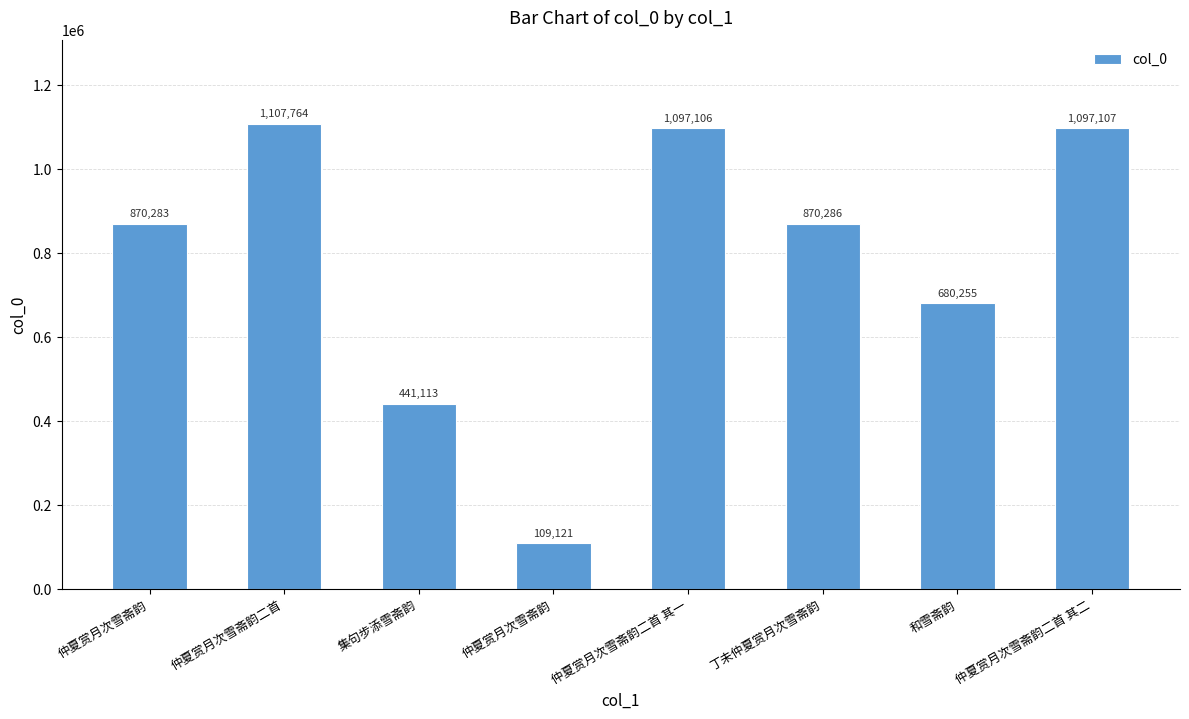

Are the bars horizontal?

No